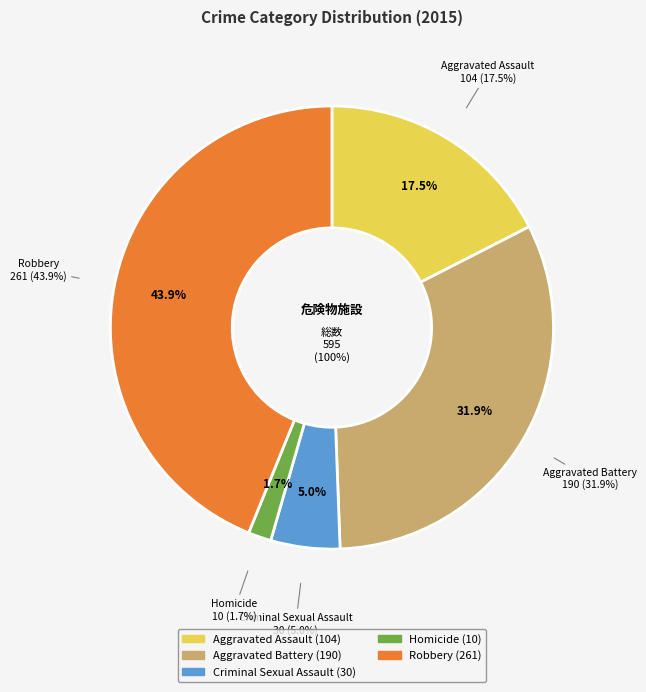

Rank the categories by value from highest to lowest.

Robbery, Aggravated Battery, Aggravated Assault, Criminal Sexual Assault, Homicide